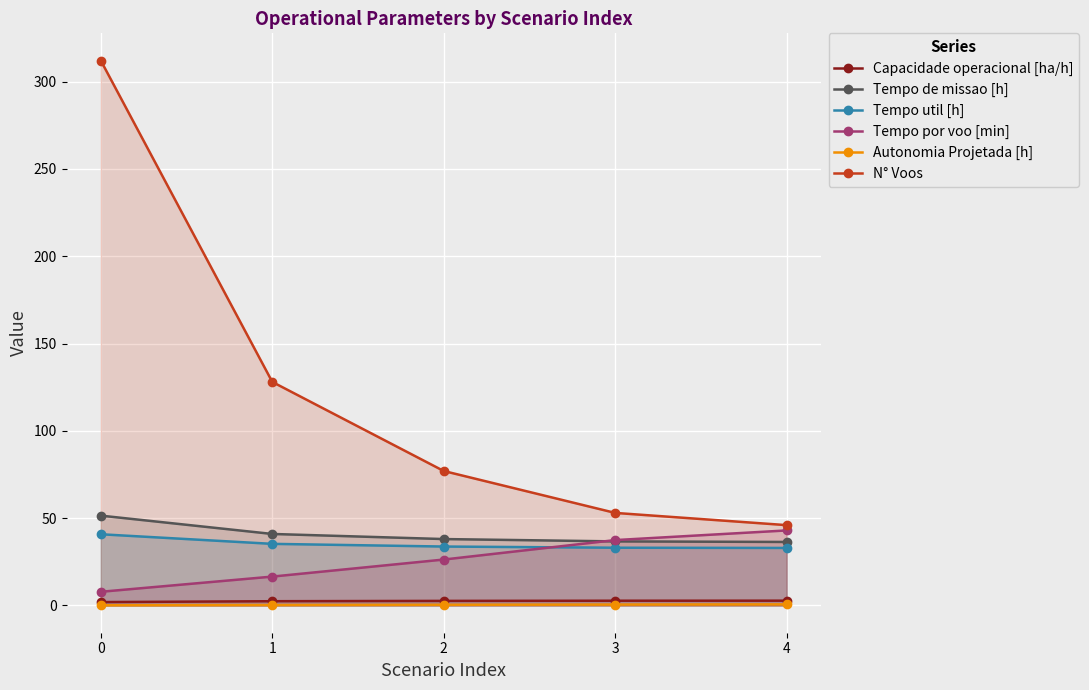

Which series has the largest total across all categories?

N° Voos